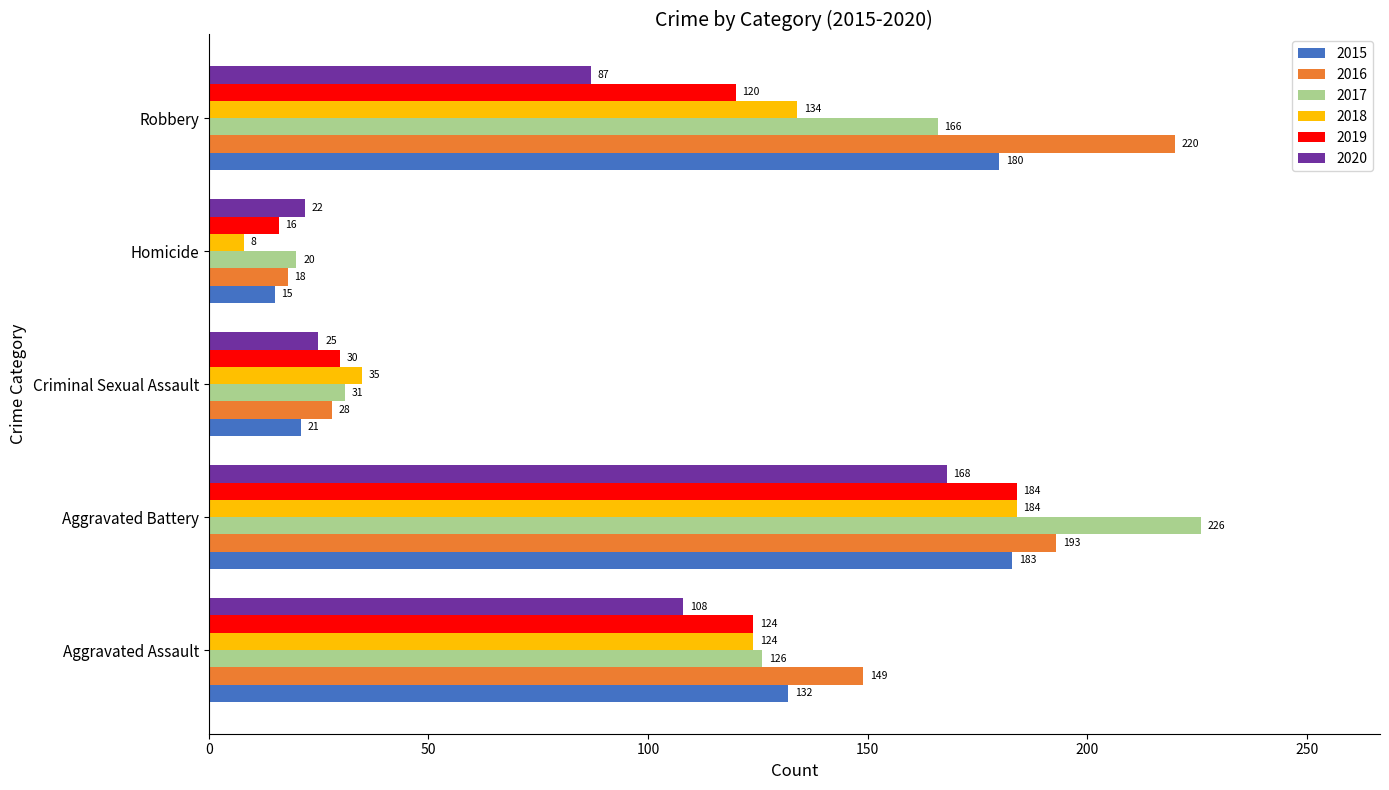

At which label is 2020 closest to 95?

Robbery